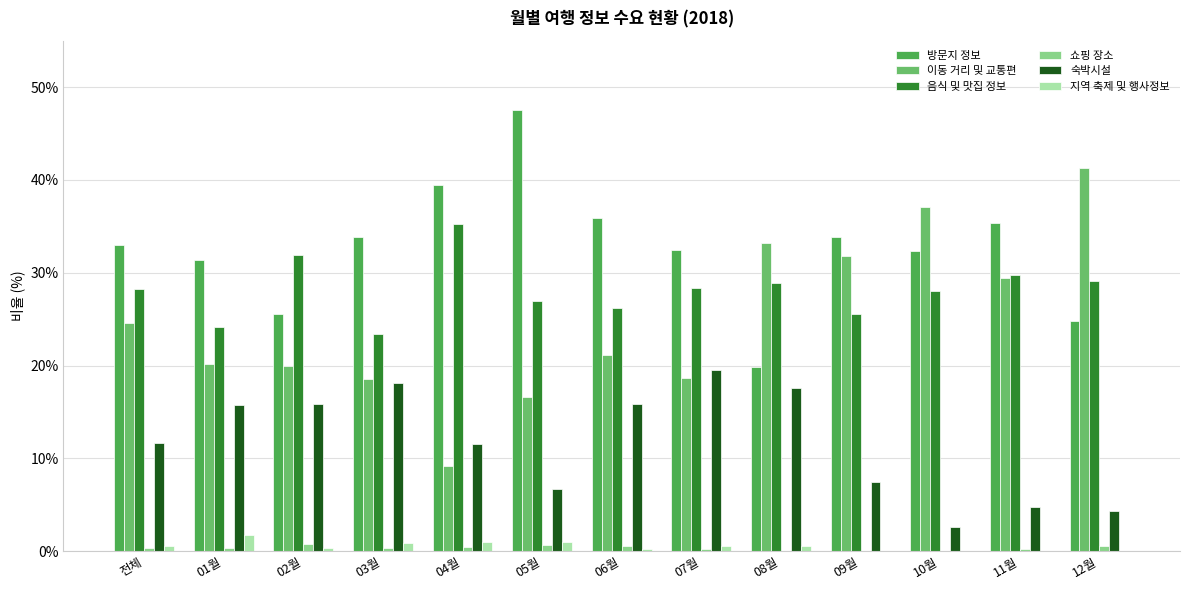

What is the highest value of the 음식 및 맛집 정보 series?

35.3